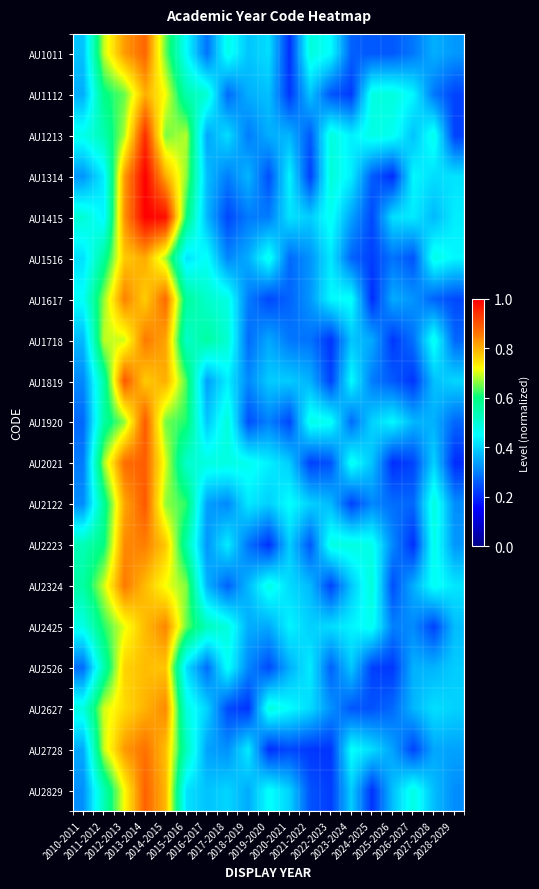

What is the maximum value shown in the chart?

1.0